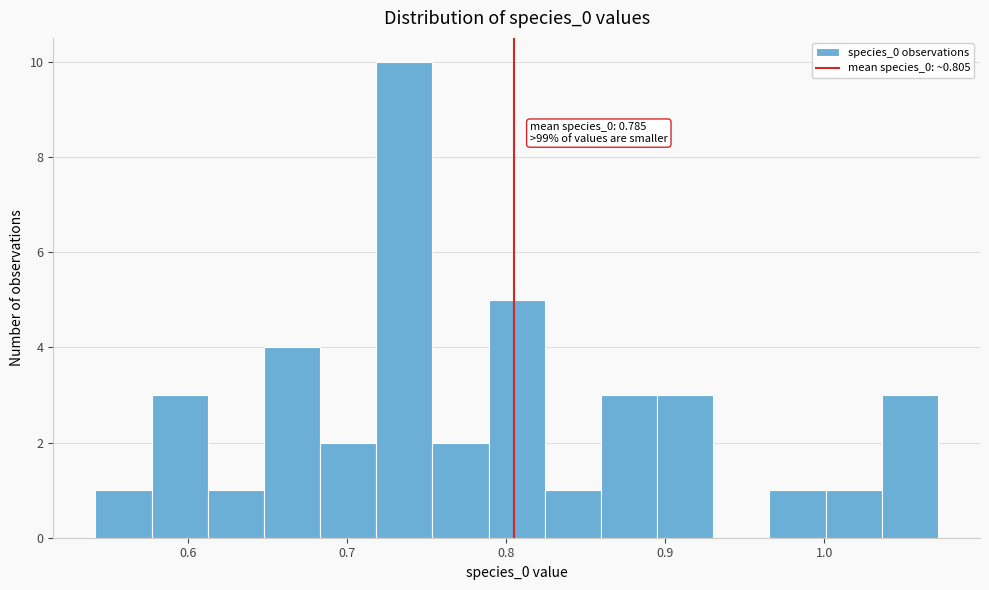

Read against the x-axis, roughly where is the centre of the tallest bar?

0.74